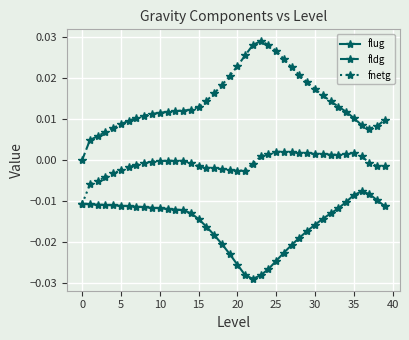

True or false: flug and fldg cross at least once.

False